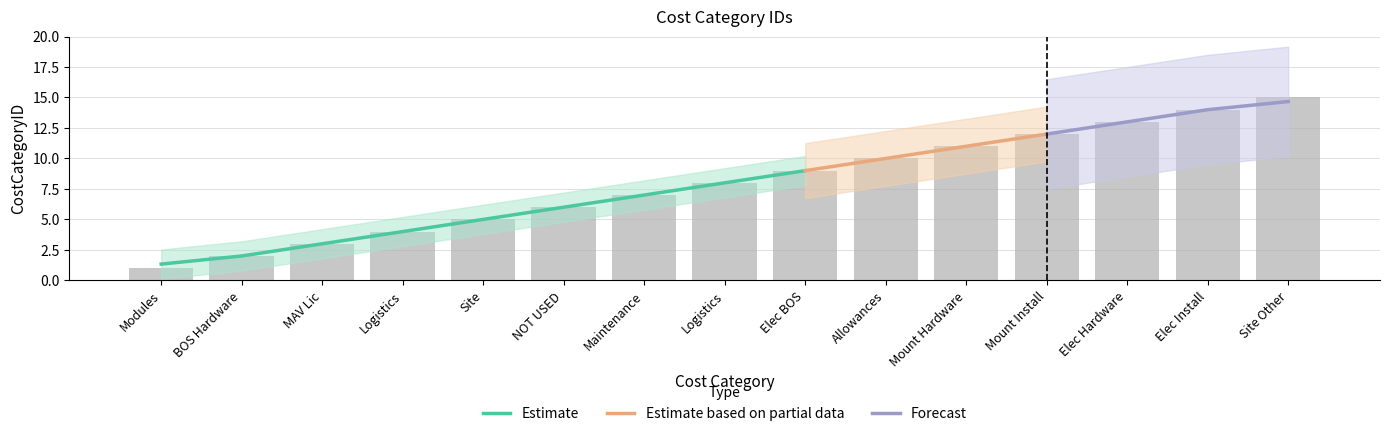

At which label is the value closest to 8?

Logistics